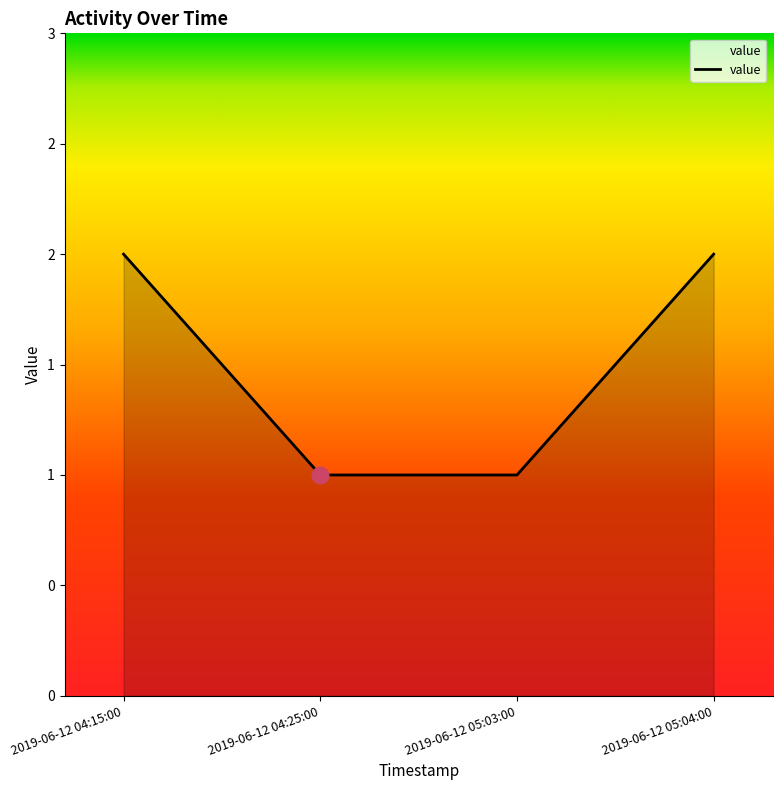

At which category does the chart reach its minimum across all series?

2019-06-12 04:25:00